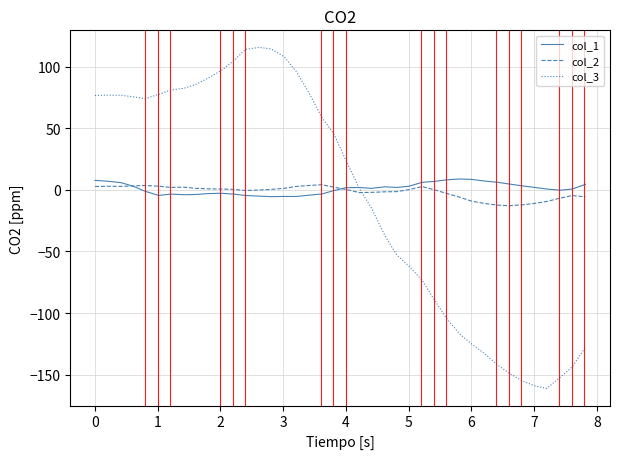

True or false: col_1 has more than 0 points higher than both neighbors.

True